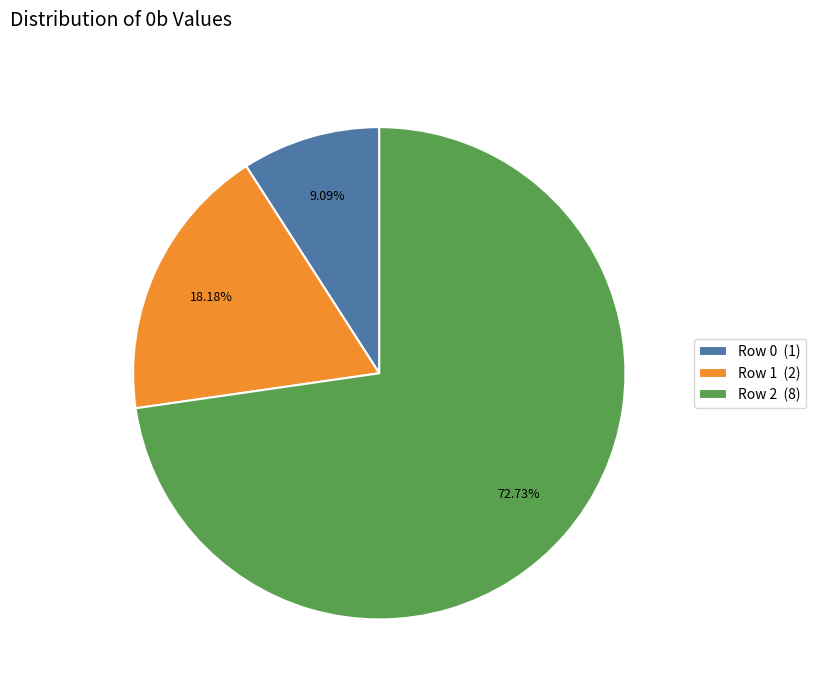

Rank the categories by value from highest to lowest.

Row 2, Row 1, Row 0